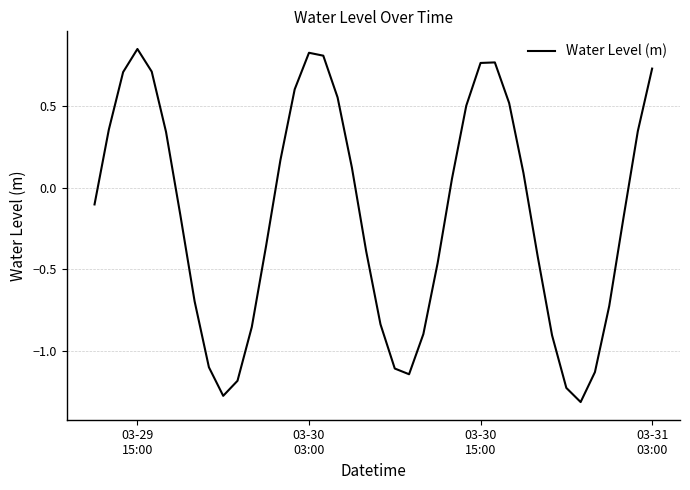

How many interior local valleys (lower than both neighbors) does the data have?

3